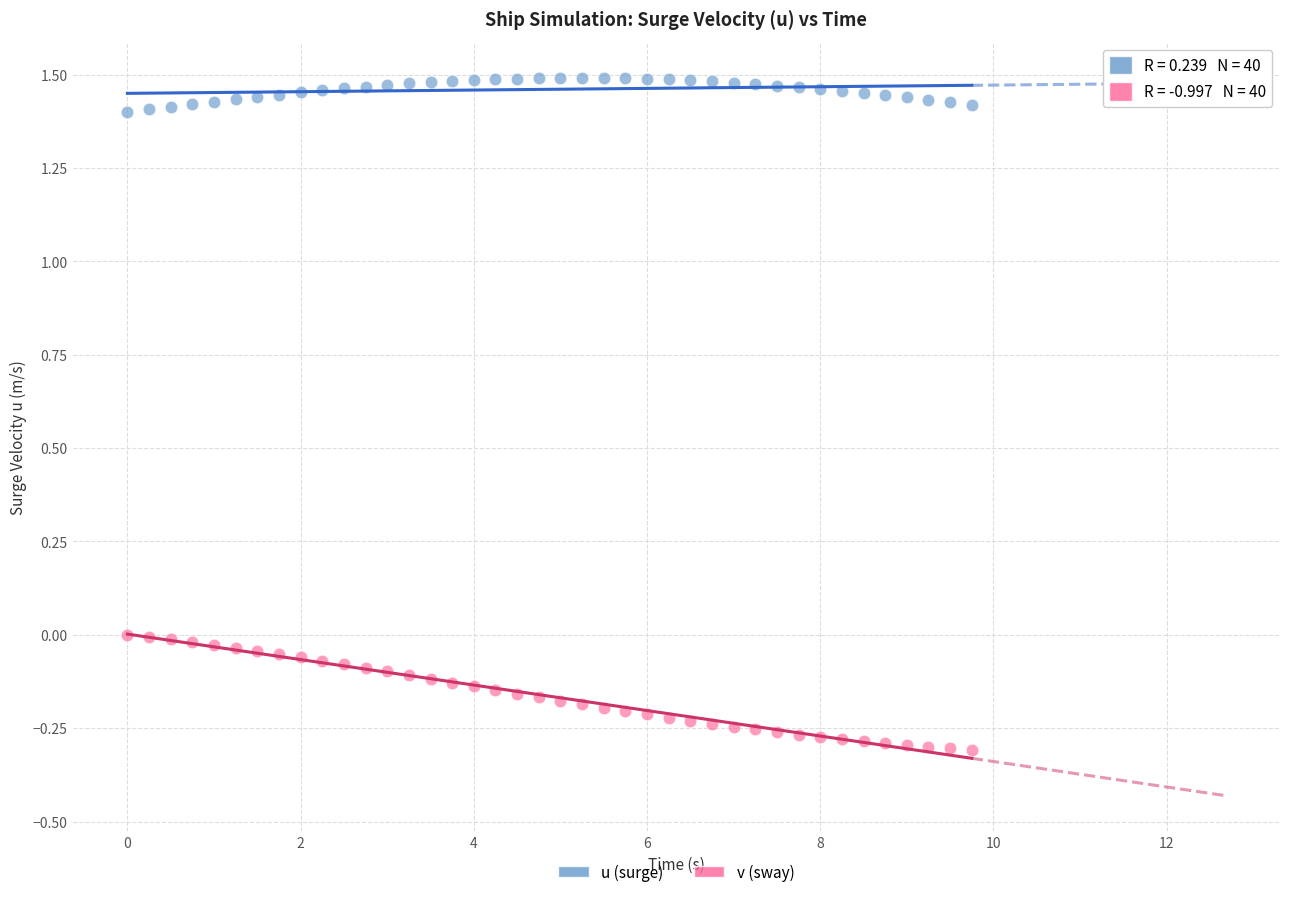

Across all data points, what is the range of X values (max minus min)?

9.8